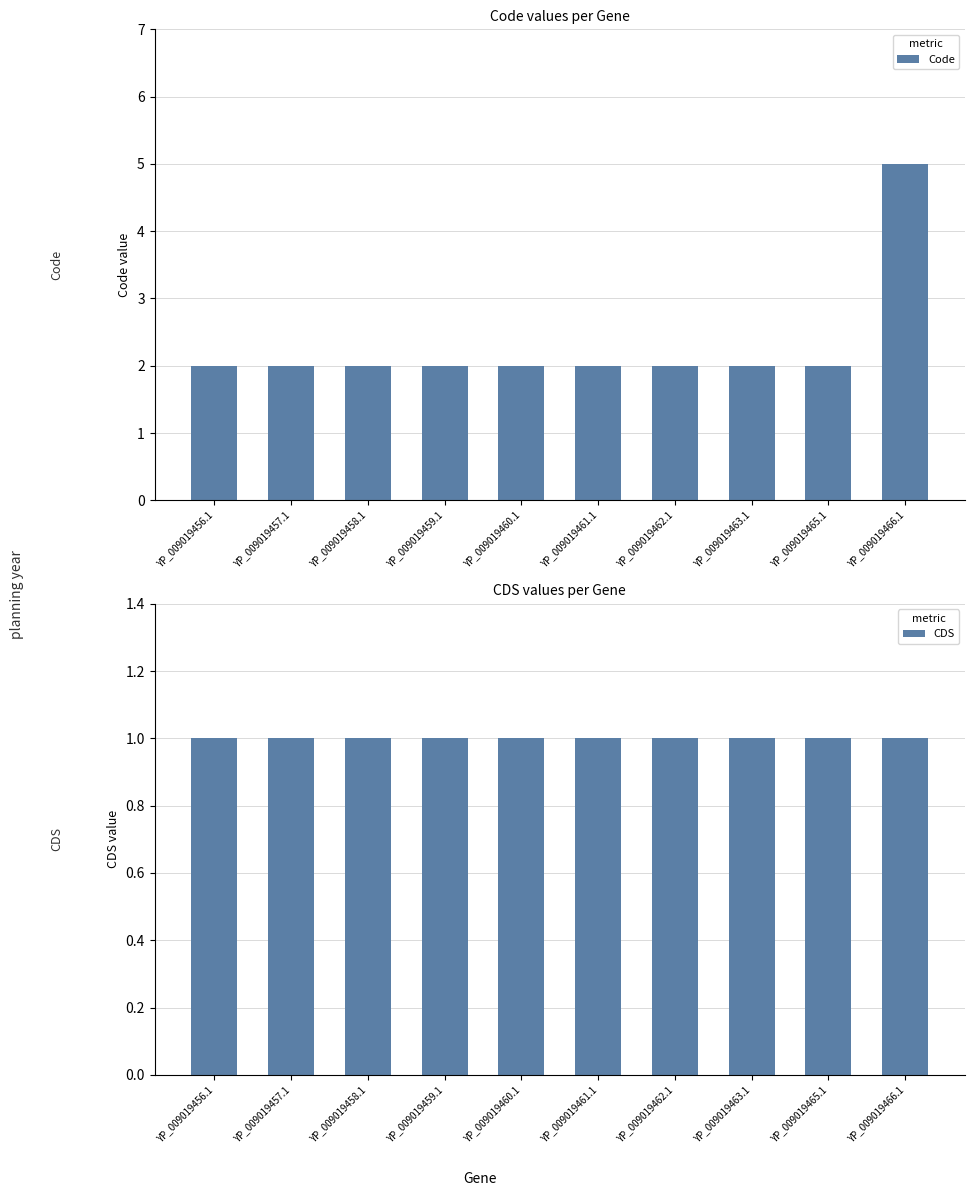

What is the label of the 1st bar from the left?

YP_009019456.1